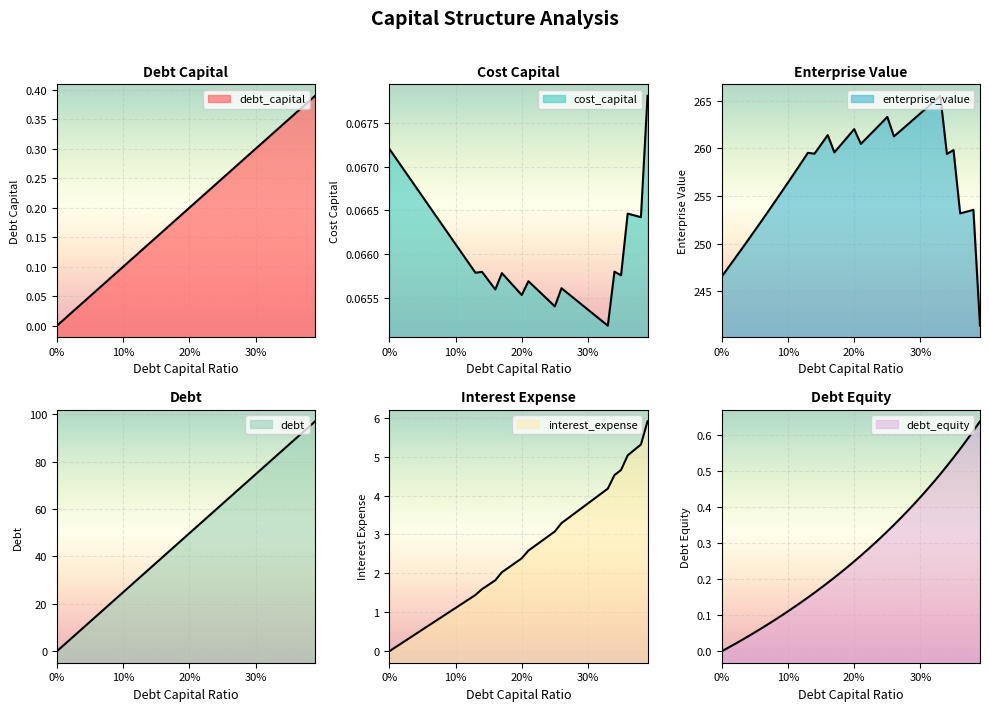

What position from the right is 0.23?

17